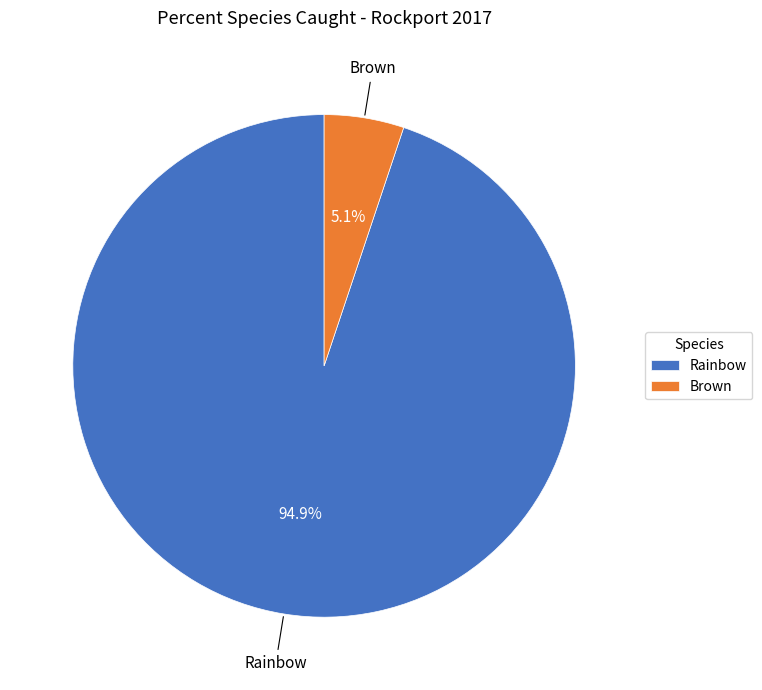

Which has a higher value, Rainbow or Brown?

Rainbow